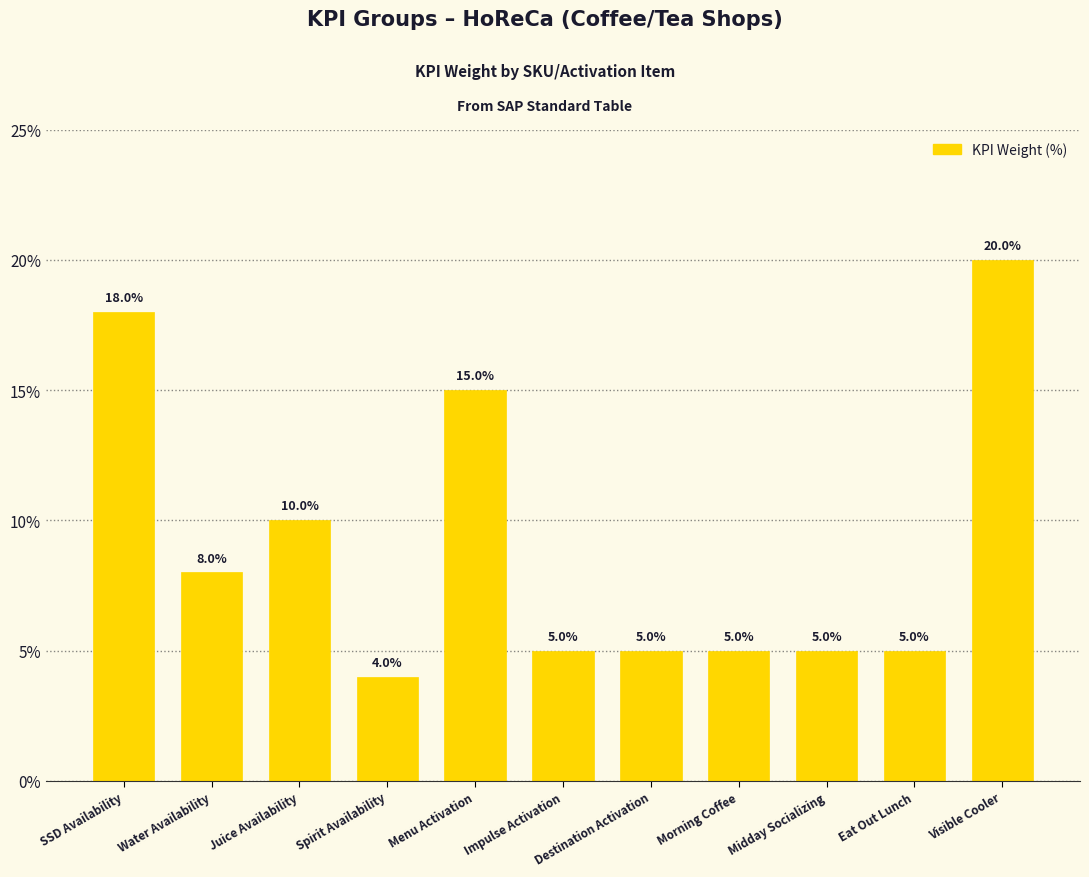

Approximately how many times larger is the value at Morning Coffee compared to Water Availability?

0.6